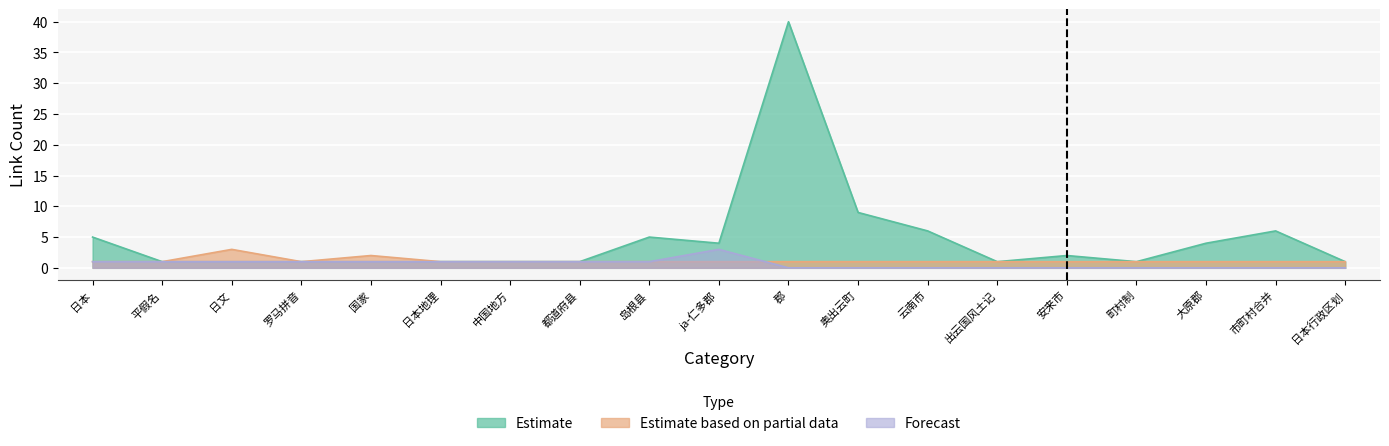

How many values in the Estimate series exceed 1?

9